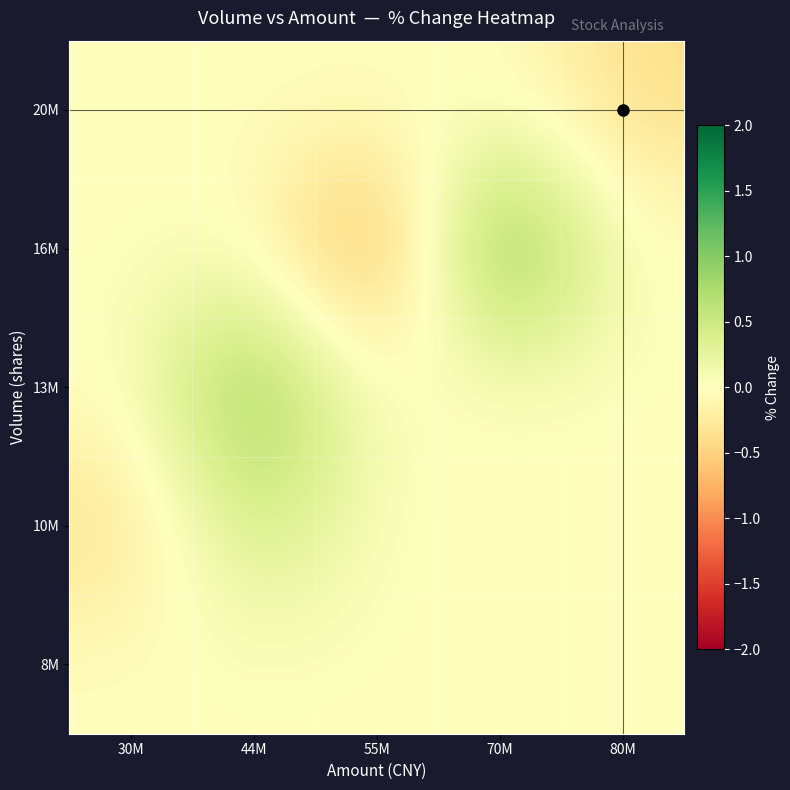

Reading left to right, what are all the values shown in this chart?

20M: 30M=0.0	44M=0.0	55M=0.0	70M=0.0	80M=-0.4
16M: 30M=0.0	44M=0.0	55M=-1.1	70M=1.4	80M=0.0
13M: 30M=0.0	44M=1.1	55M=0.0	70M=0.0	80M=0.0
10M: 30M=-0.4	44M=0.6	55M=0.0	70M=0.0	80M=0.0
8M: 30M=0.0	44M=0.0	55M=0.0	70M=0.0	80M=0.0